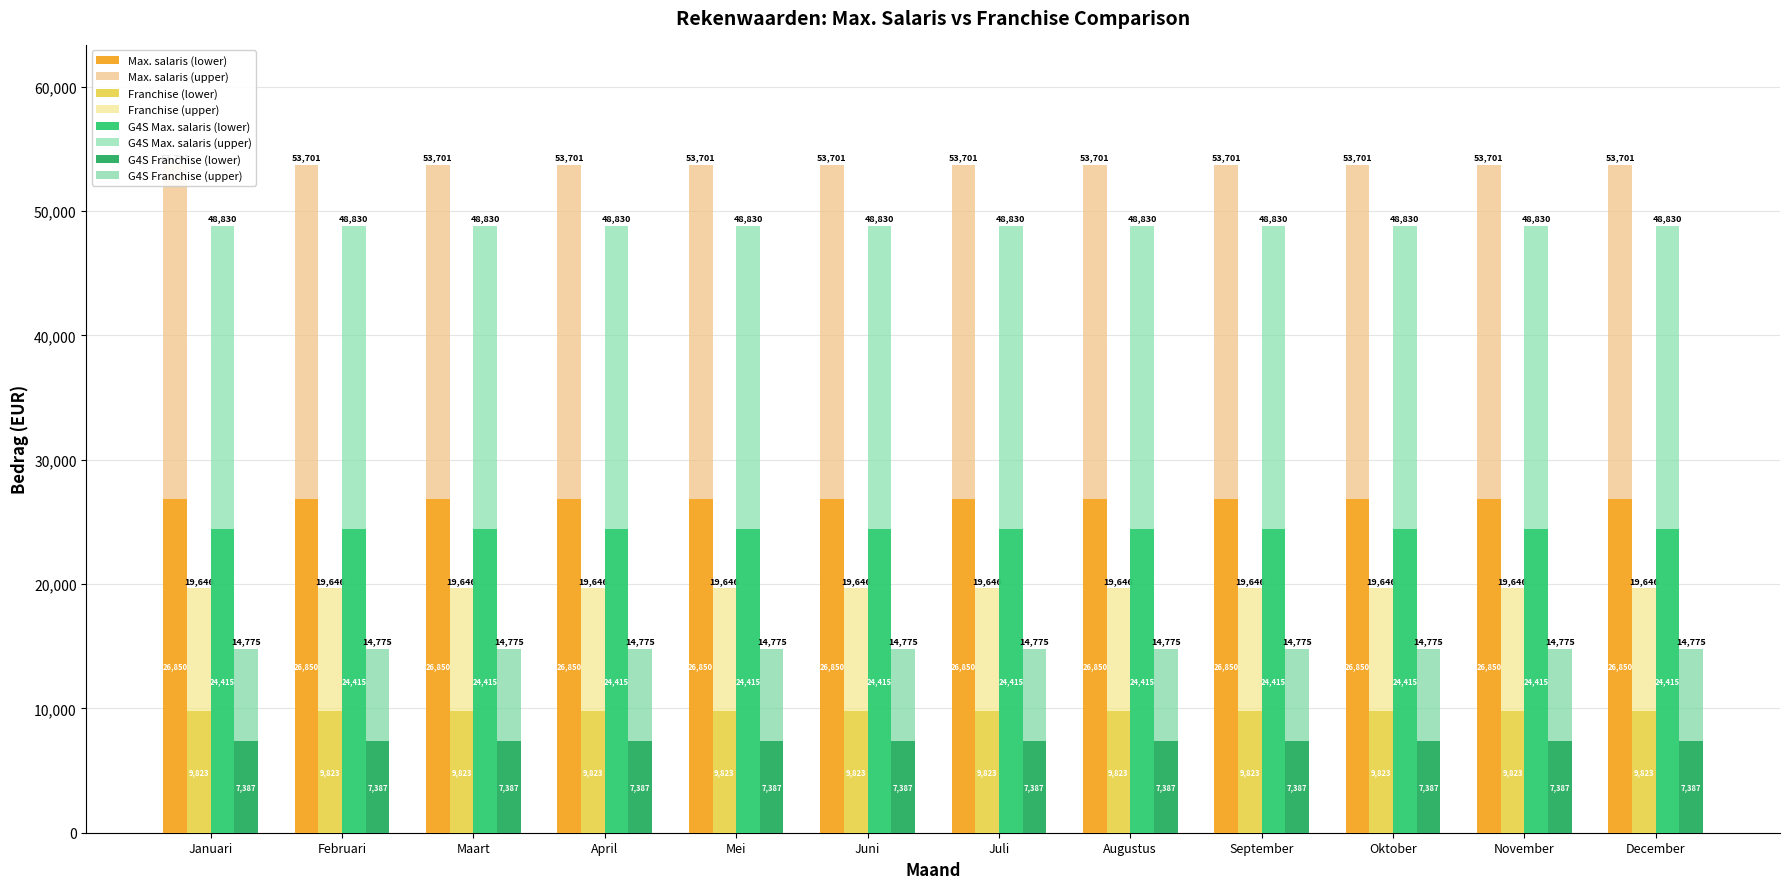

How many data points does each series have?

12